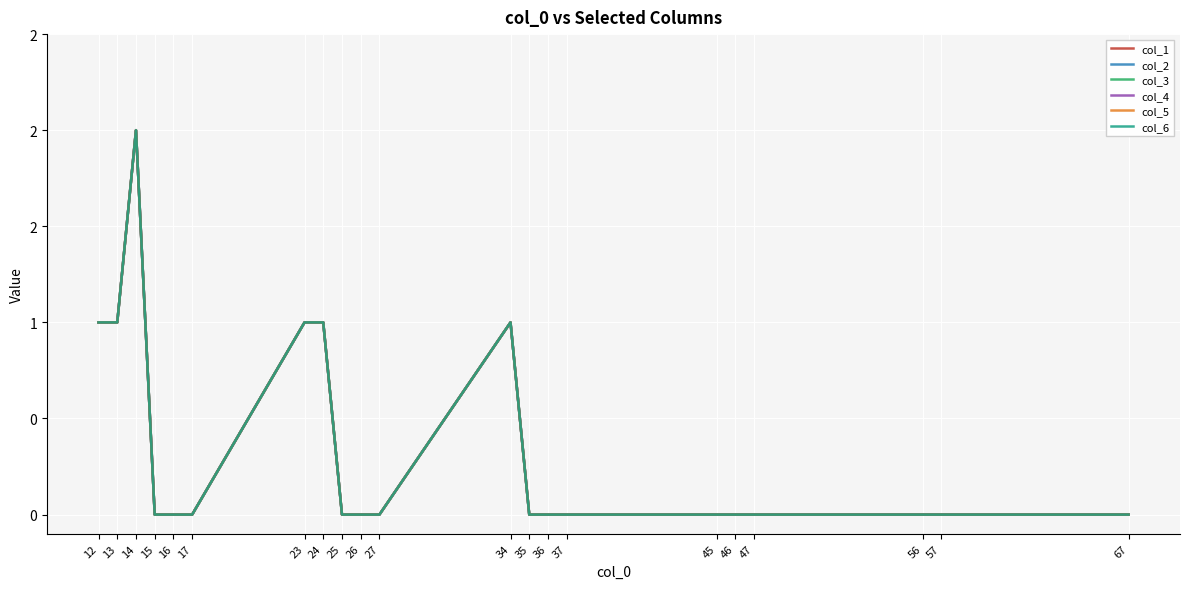

True or false: col_5 and col_1 cross at least once.

False